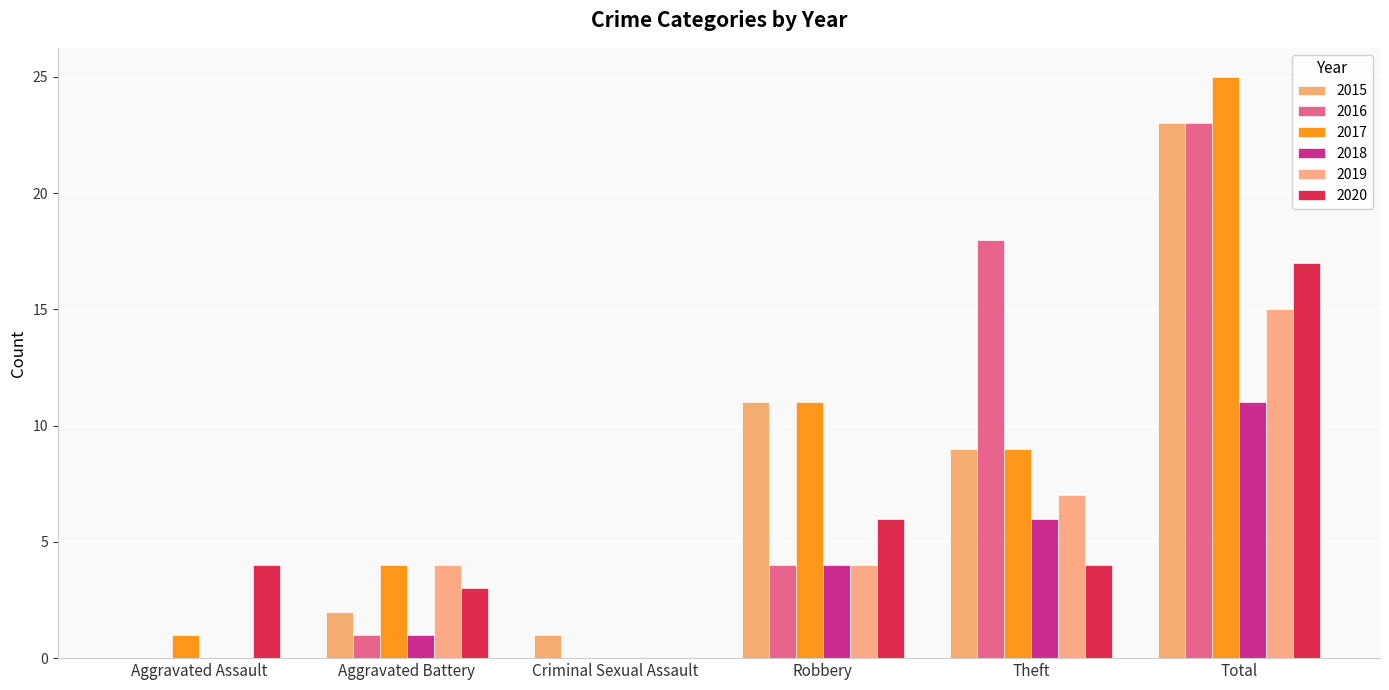

What are all the series names shown in the legend?

2015, 2016, 2017, 2018, 2019, 2020